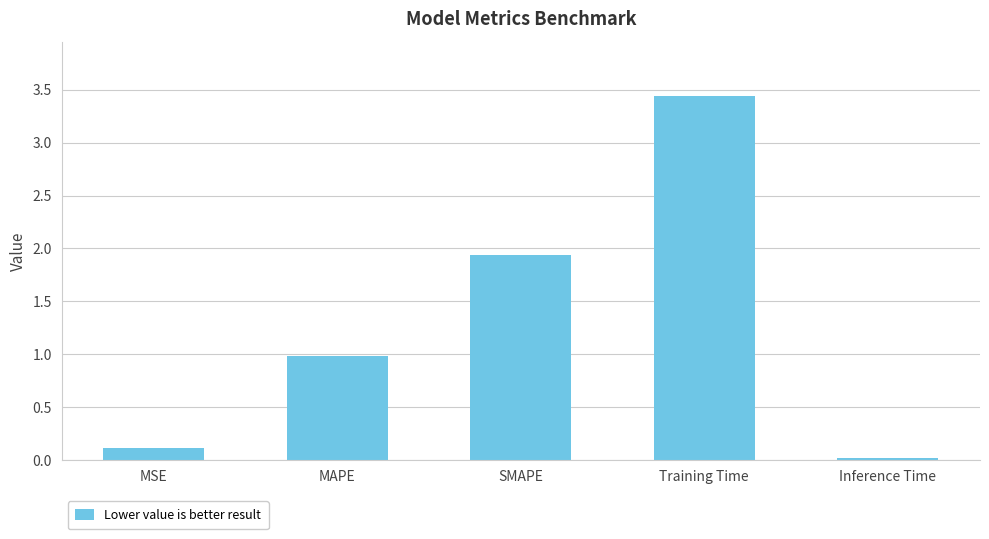

How many data points does each series have?

5